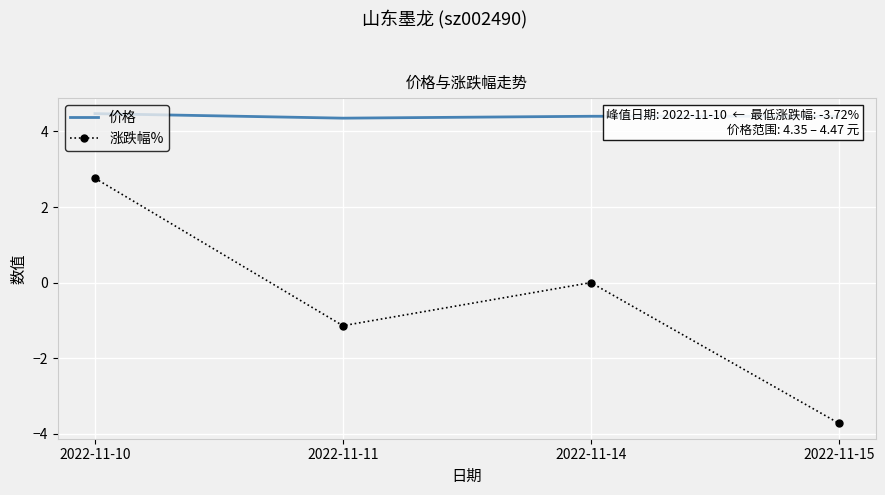

At which label is 涨跌幅% closest to 0?

2022-11-14